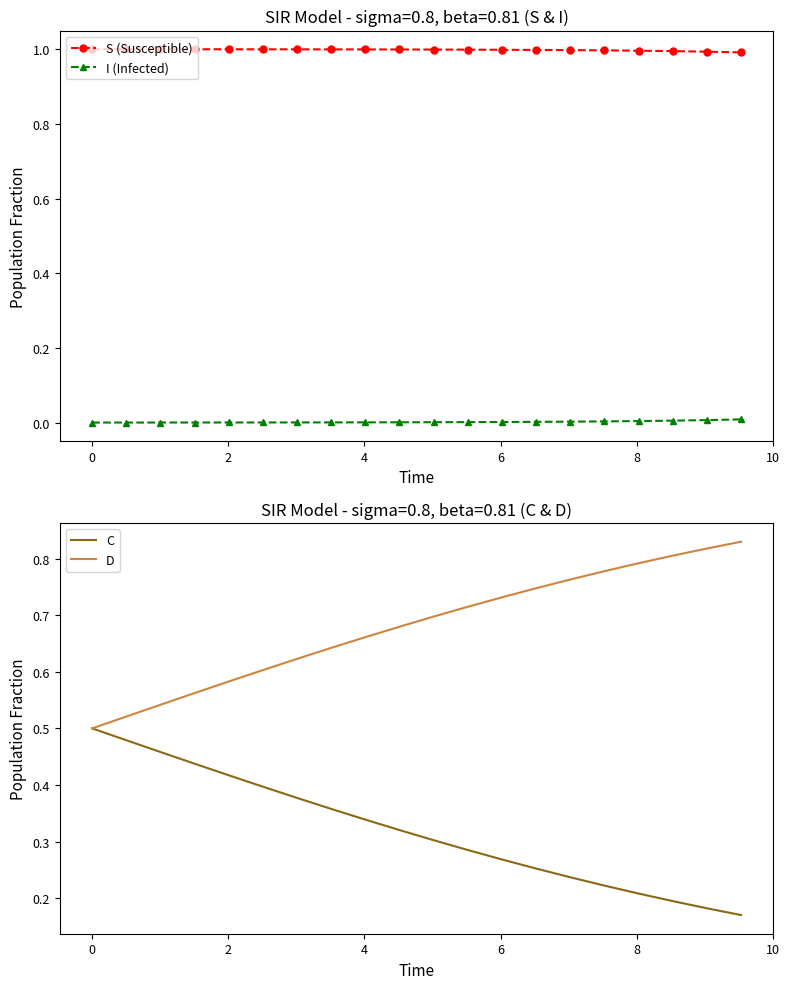

True or false: C and S (Susceptible) cross at least once.

False